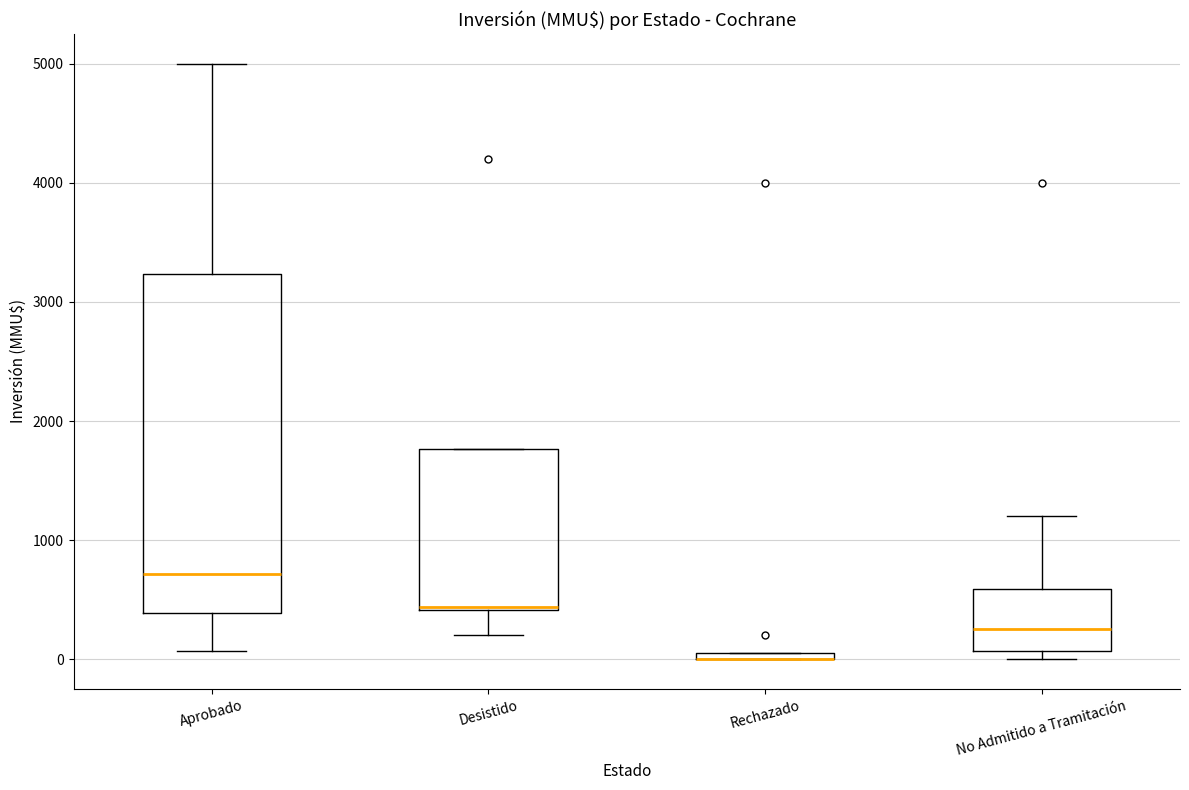

Where is the upper edge of the box for Rechazado on the y-axis? The values are not printed on the chart, so give them approximately, as read against the axis.

100